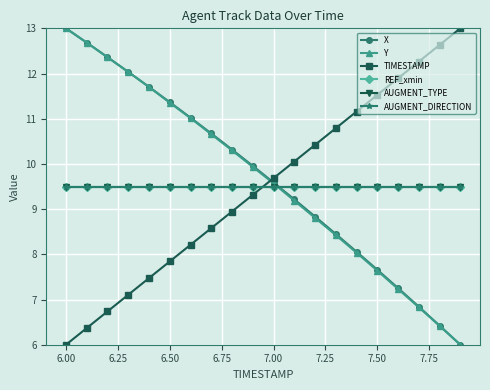

Does the chart have visible grid lines?

Yes